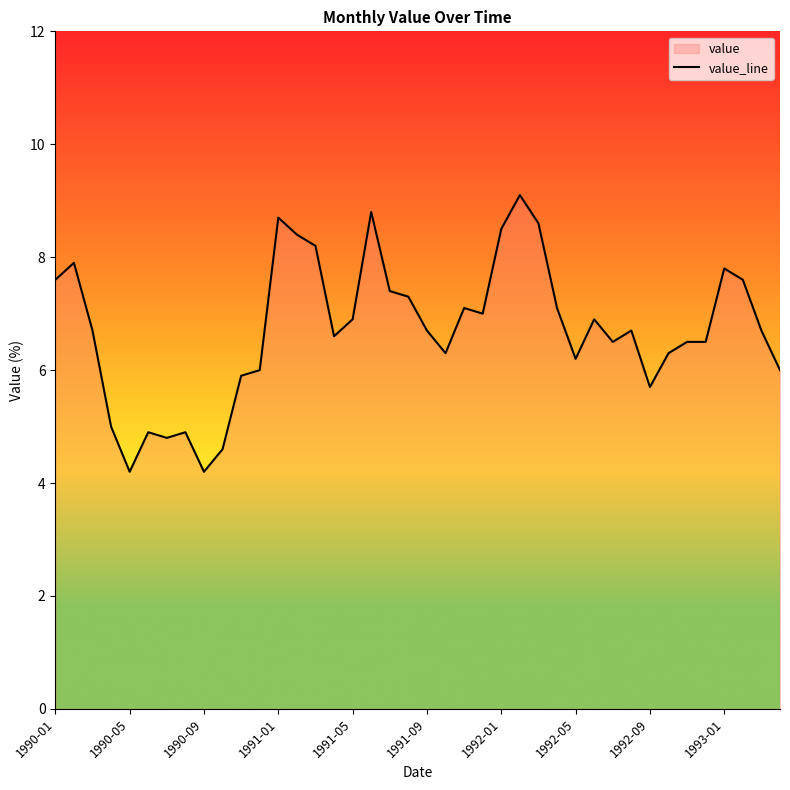

How many values are below 6?

9